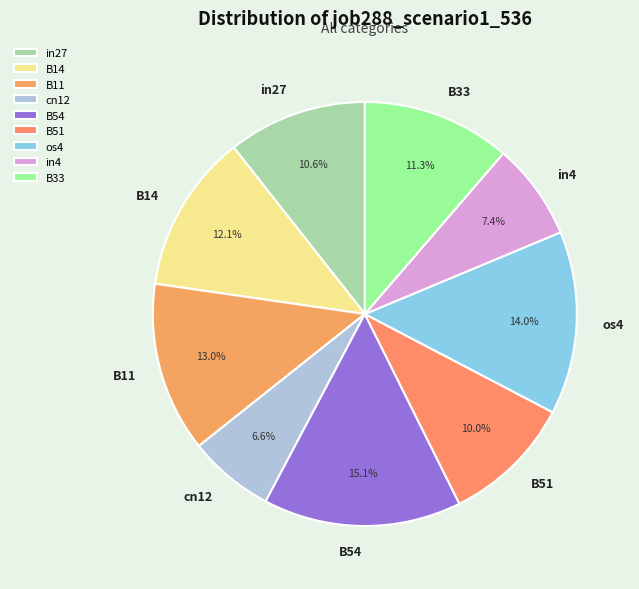

To the nearest percent, what percentage of the pie is B33?

11%